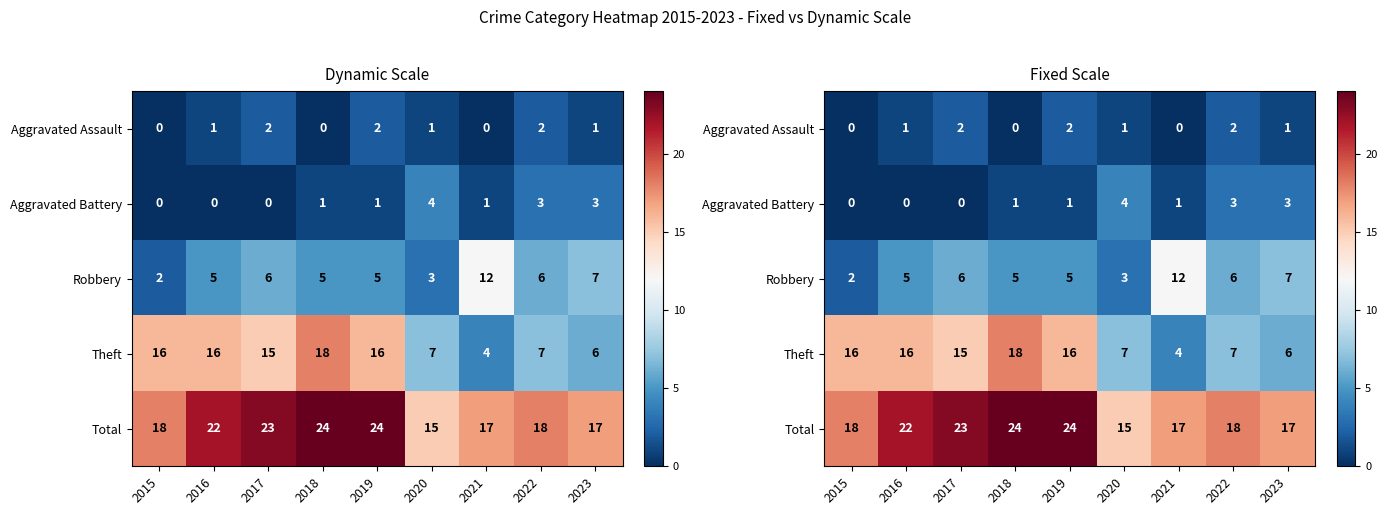

What is the difference between the second highest and minimum values in the Aggravated Assault series?

2